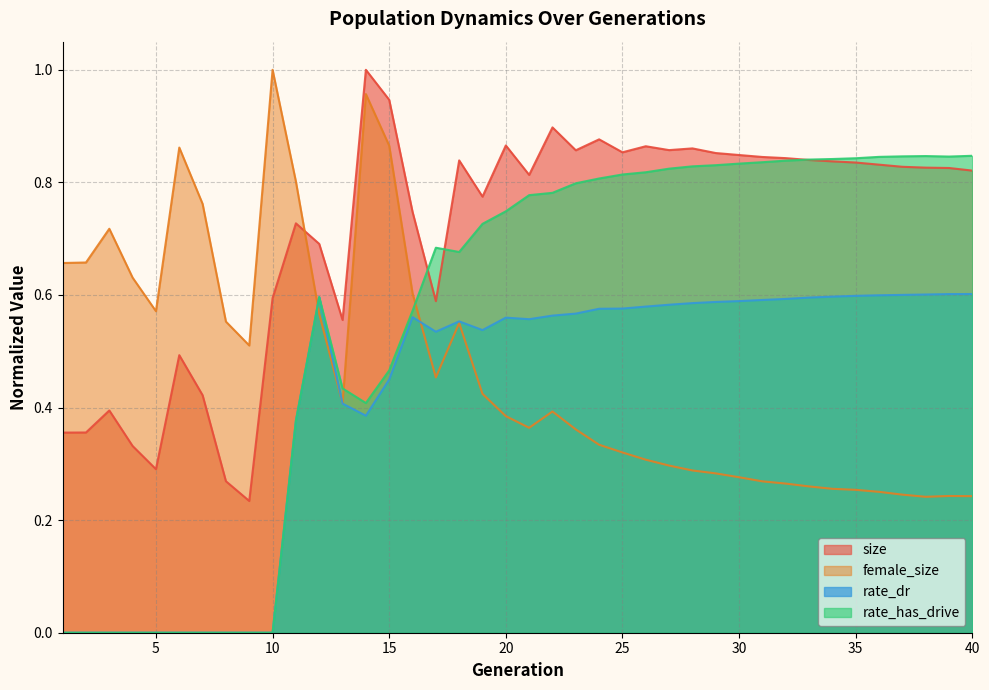

What is the difference between the maximum and second lowest values in the rate_has_drive series?

0.8